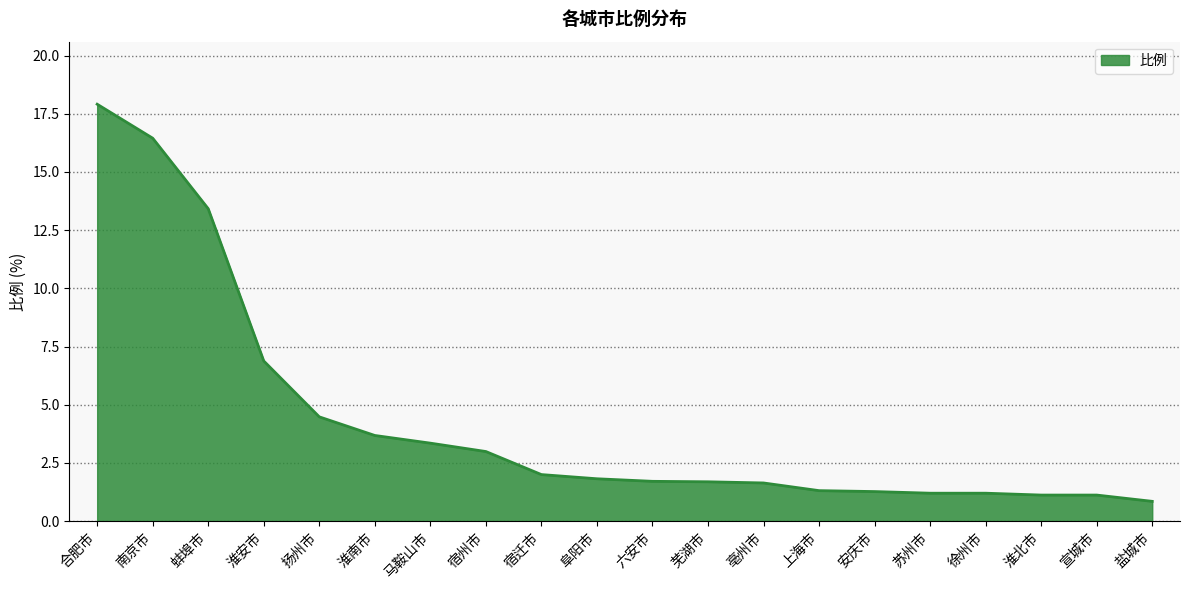

Which label corresponds to the largest value in the chart?

合肥市